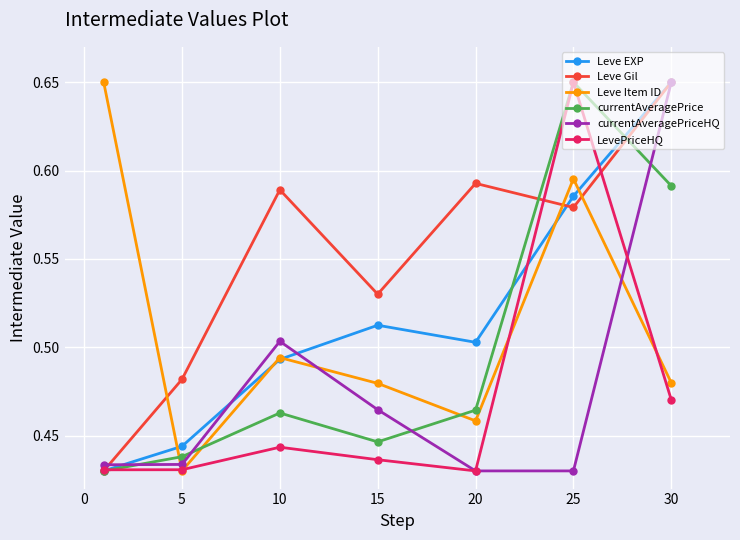

How many interior local peaks does the Leve Item ID series have?

2